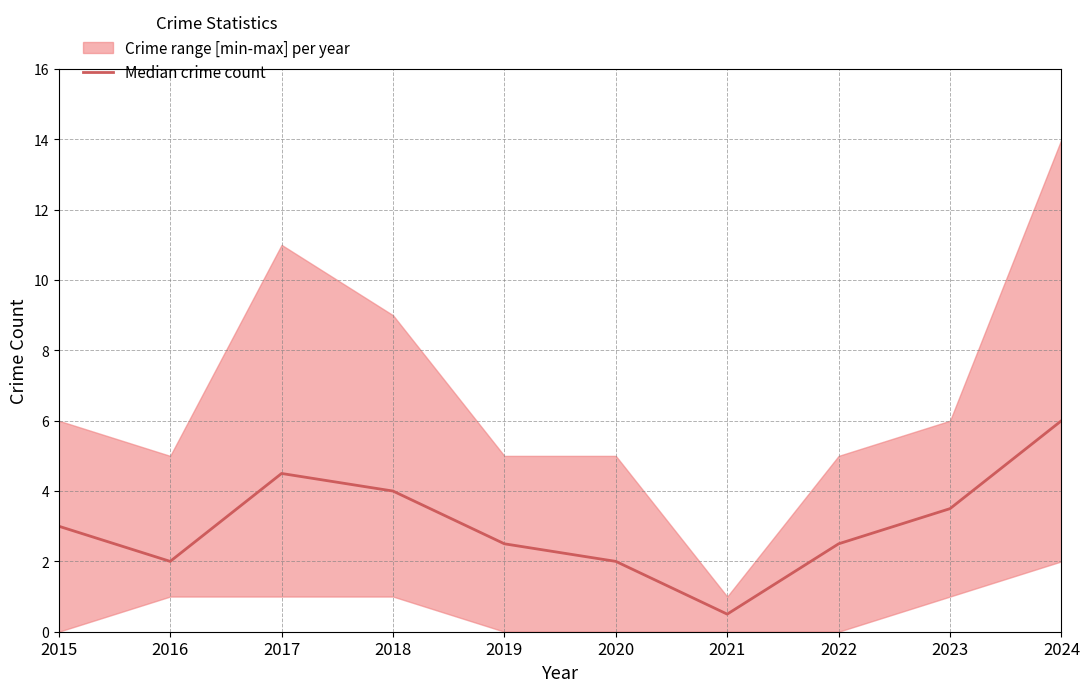

What is the change in value from 2022 to 2024?

+3.5